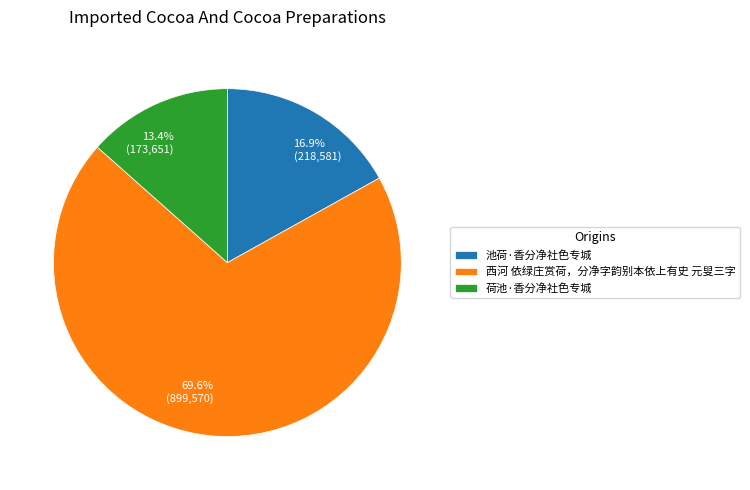

To the nearest percent, what is the combined percentage of 西河 依绿庄赏荷，分净字韵别本依上有史 元叟三字 and 池荷·香分净社色专城?

87%